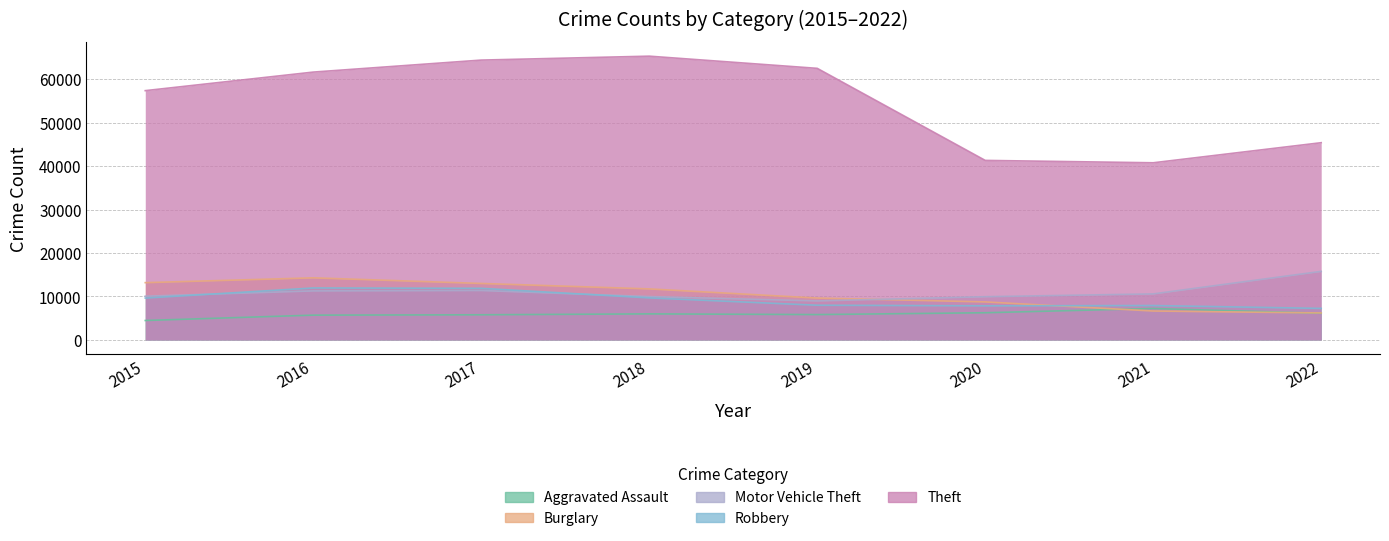

How many interior local peaks does the Burglary series have?

1